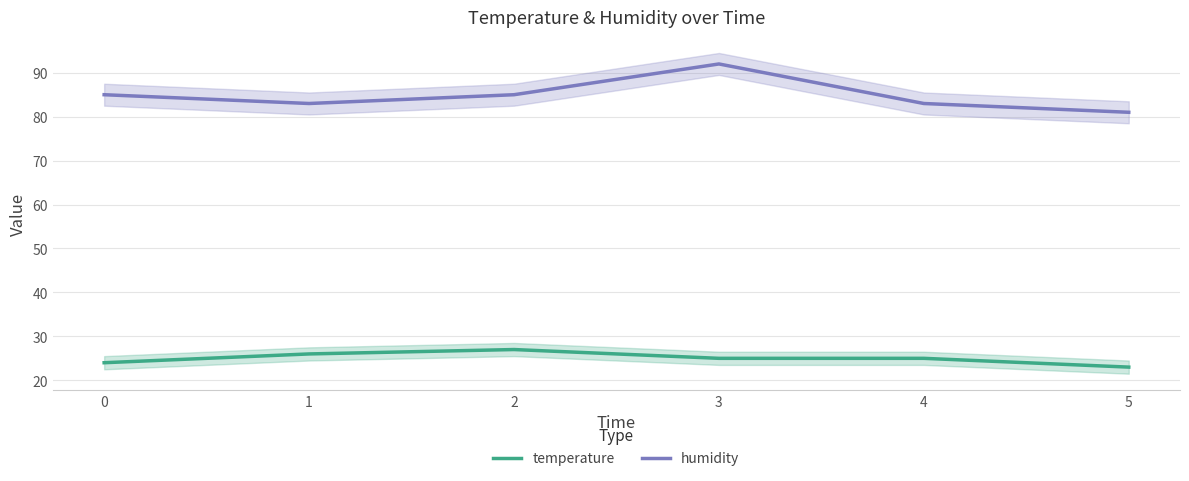

True or false: temperature and humidity cross at least once.

False